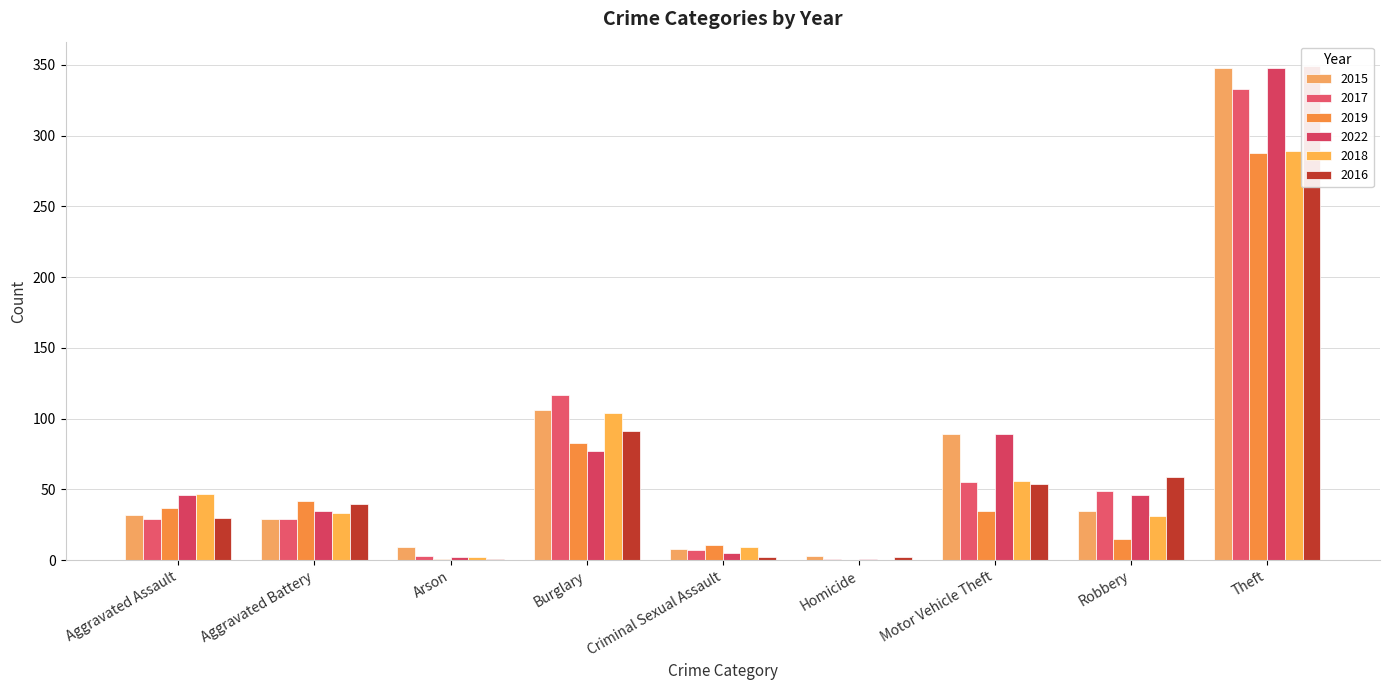

At which label is 2022 closest to 174?

Motor Vehicle Theft